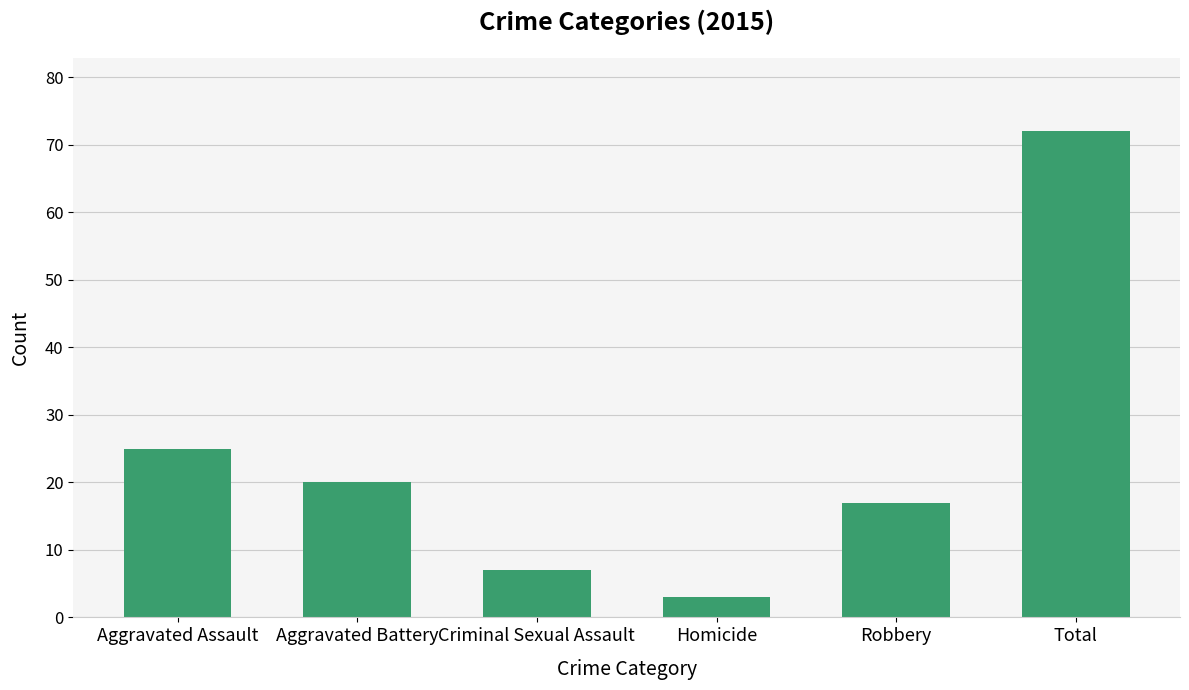

The chart shows a value of 3 at Homicide. True or false?

True